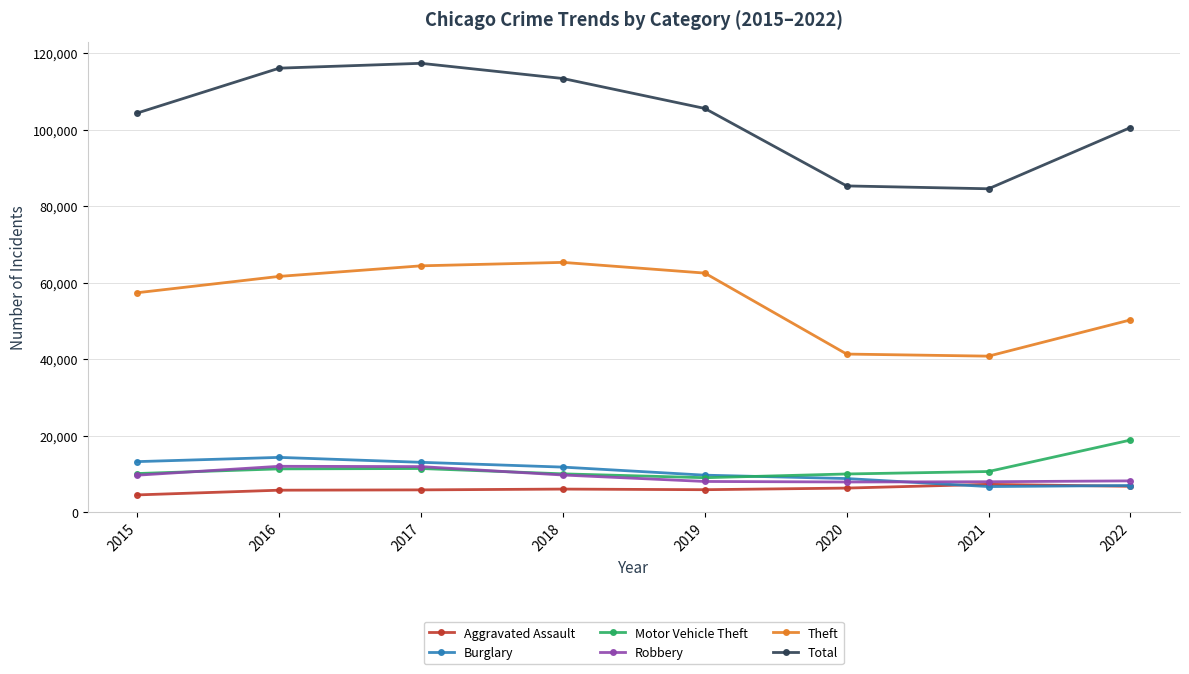

Read the Robbery value at 2016, to the nearest 50.

11950